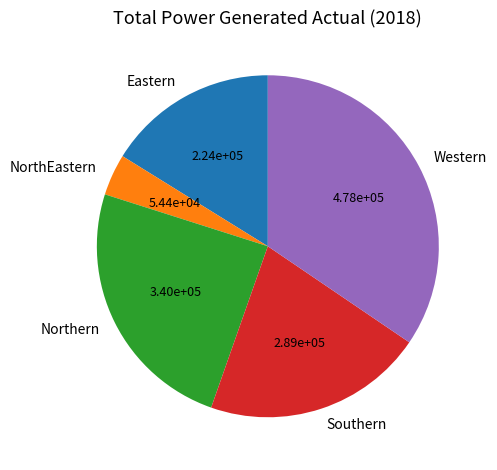

How many slices are in this pie chart?

5